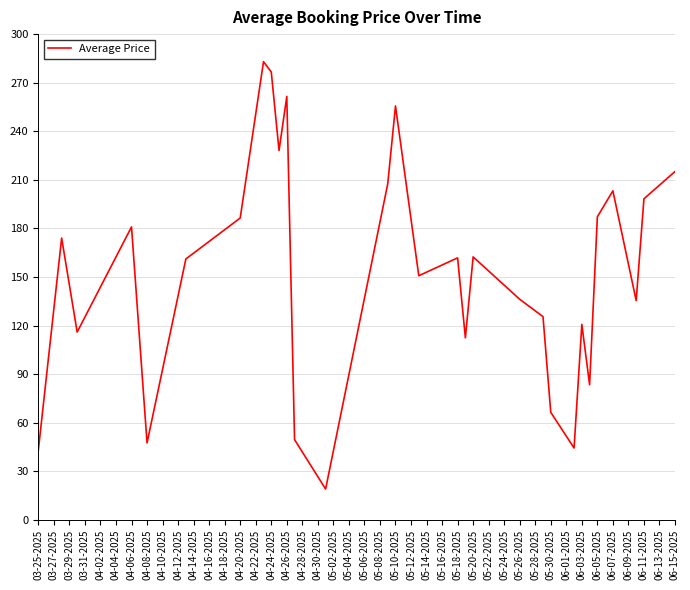

What is the smallest value displayed?

19.1